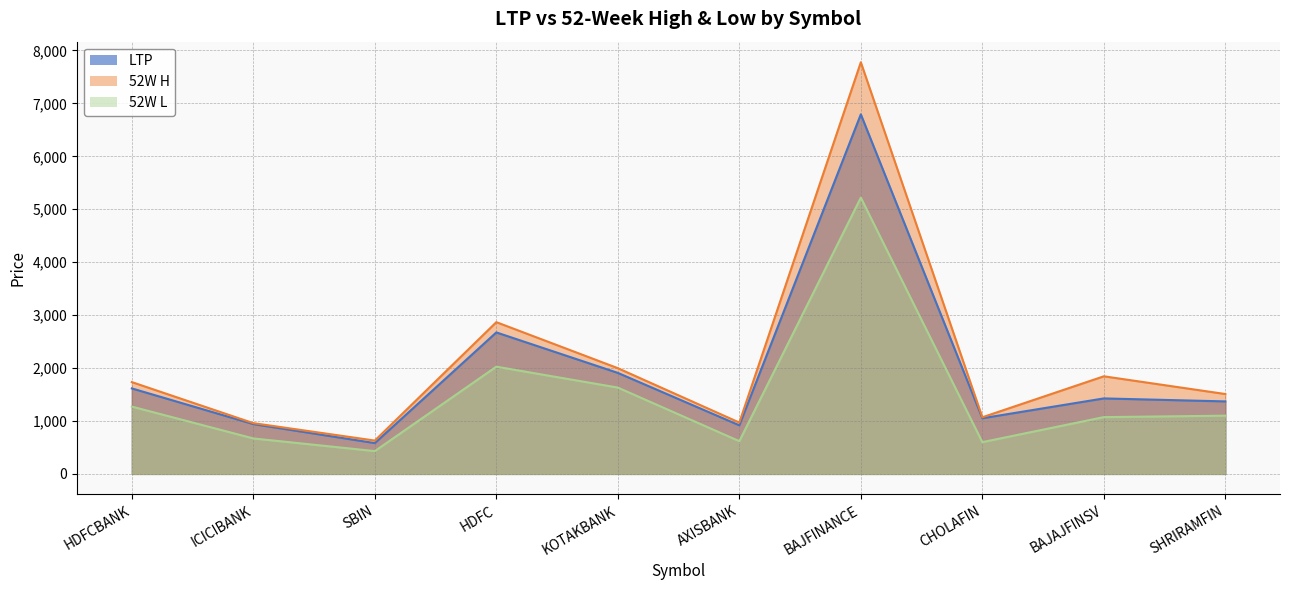

True or false: LTP and 52W H cross at least once.

False